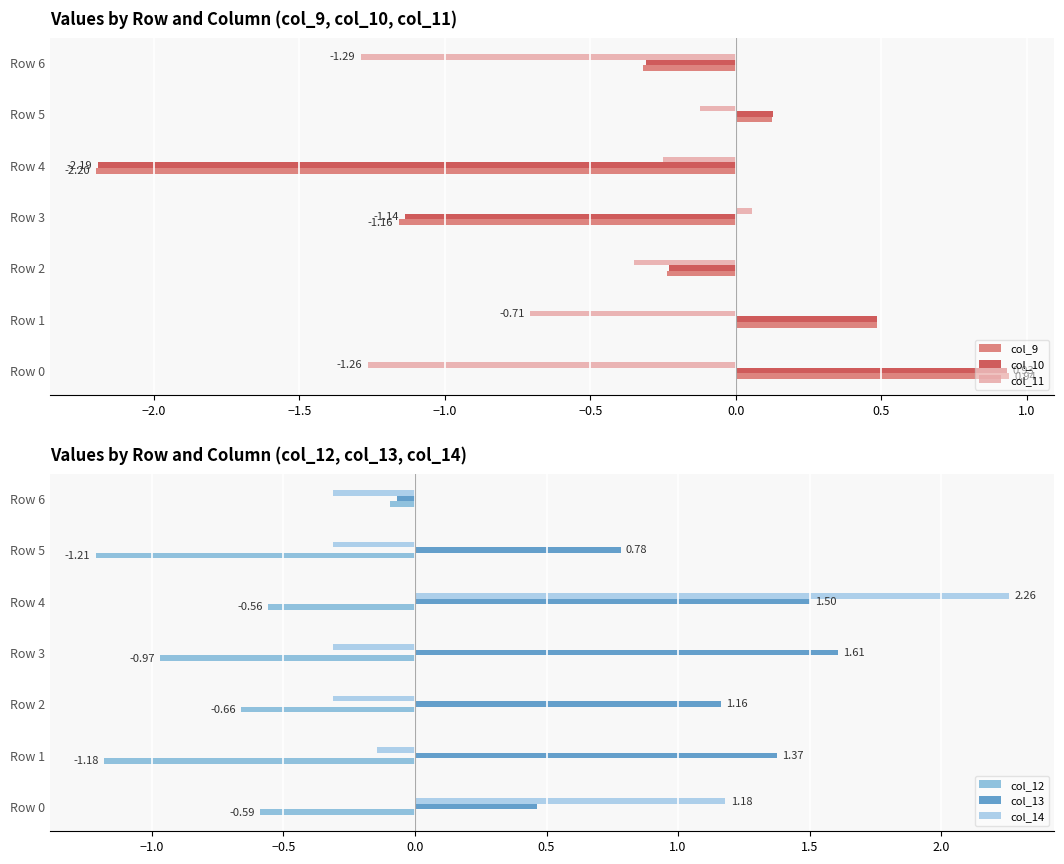

At which label does col_11 reach its peak?

Row 3